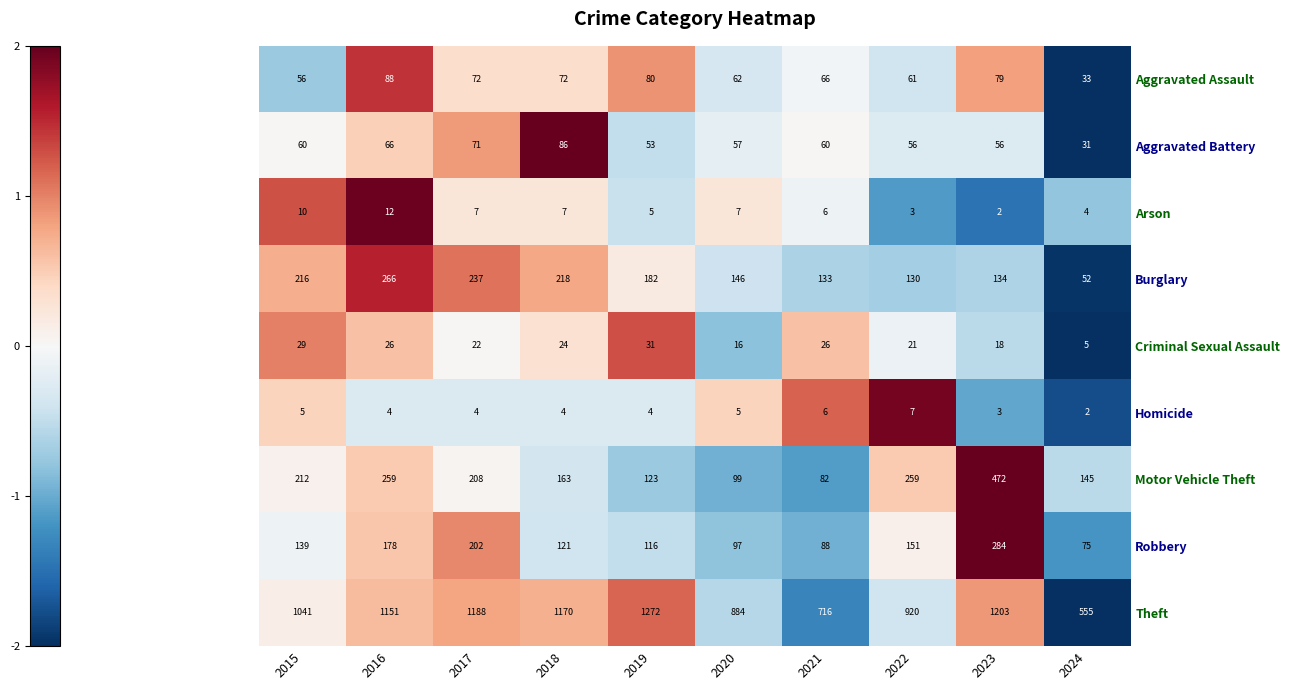

What is the minimum value shown in the chart?

2